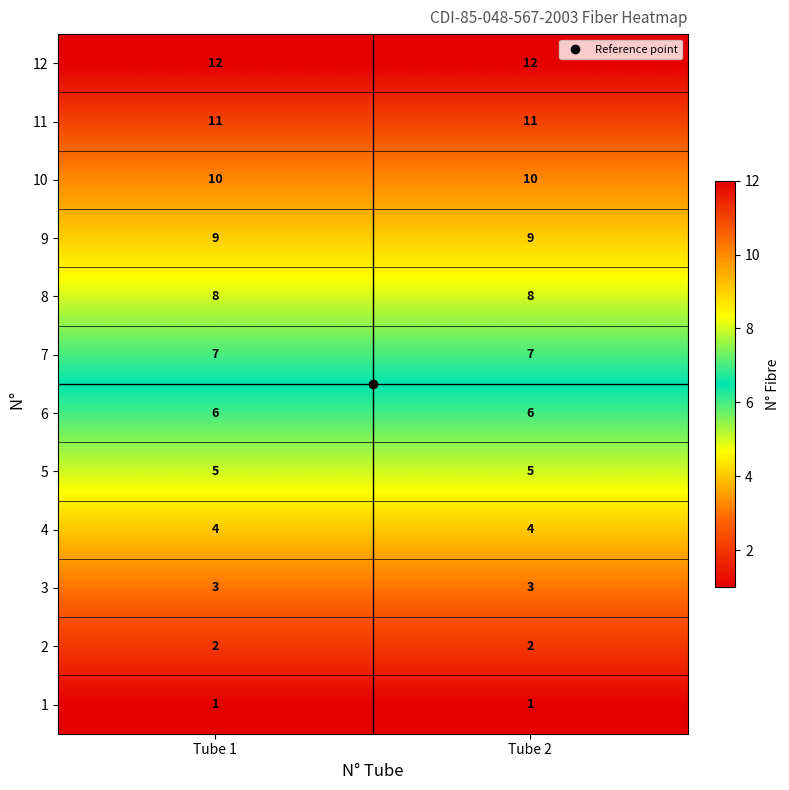

The 6 series shows 4 at Tube 1. True or false?

False